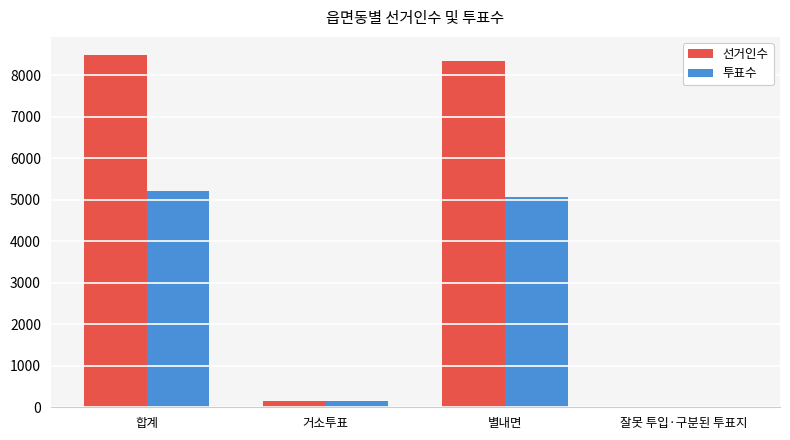

The value of 선거인수 at 별내면 is 13076. True or false?

False